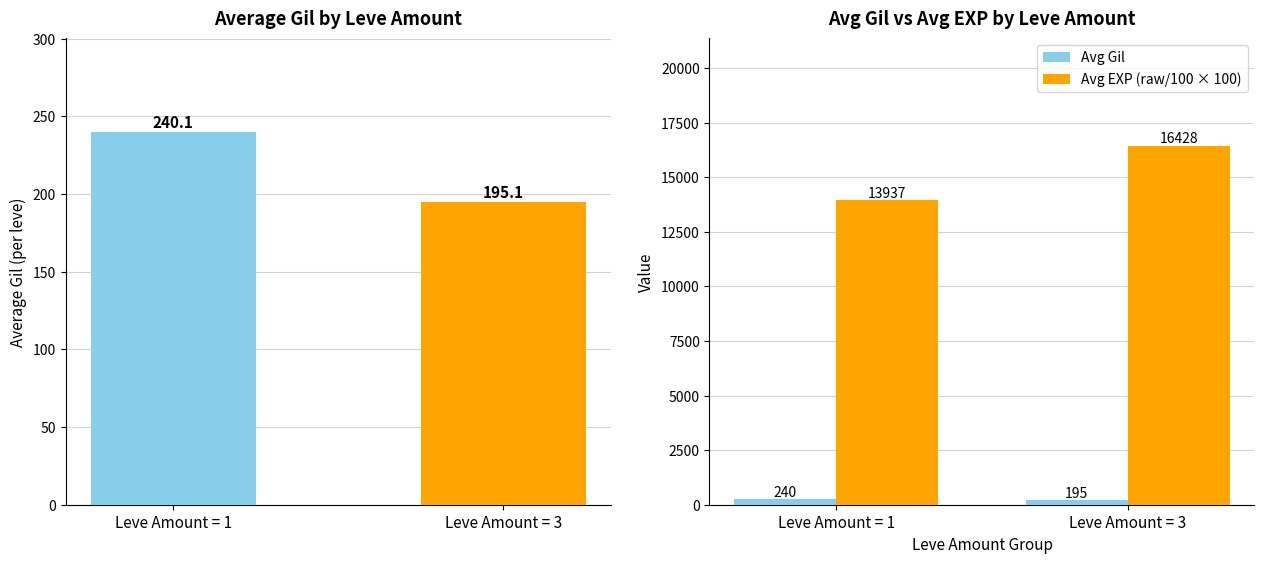

What is the sum of the Avg Gil values at Leve Amount = 1 and Leve Amount = 3?

435.2